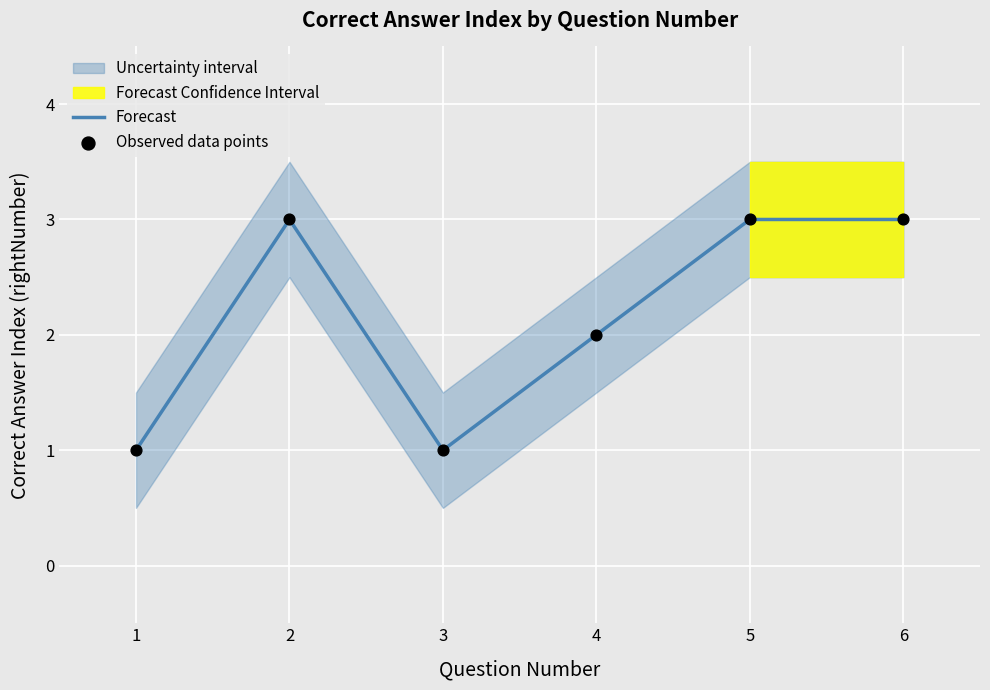

Which series reaches the minimum Y coordinate?

Forecast